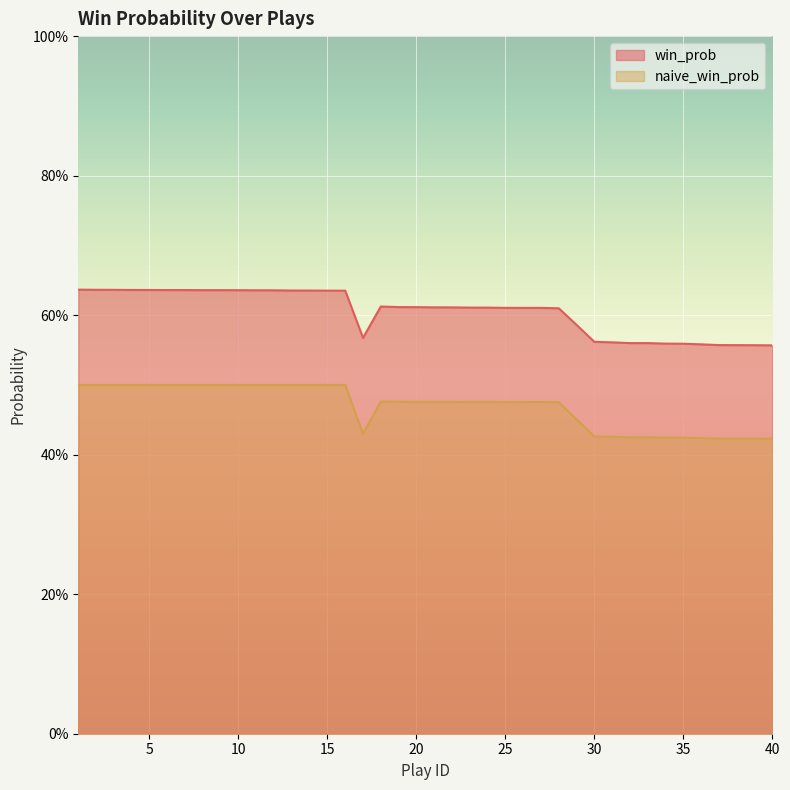

Count the number of categories in the chart.

40